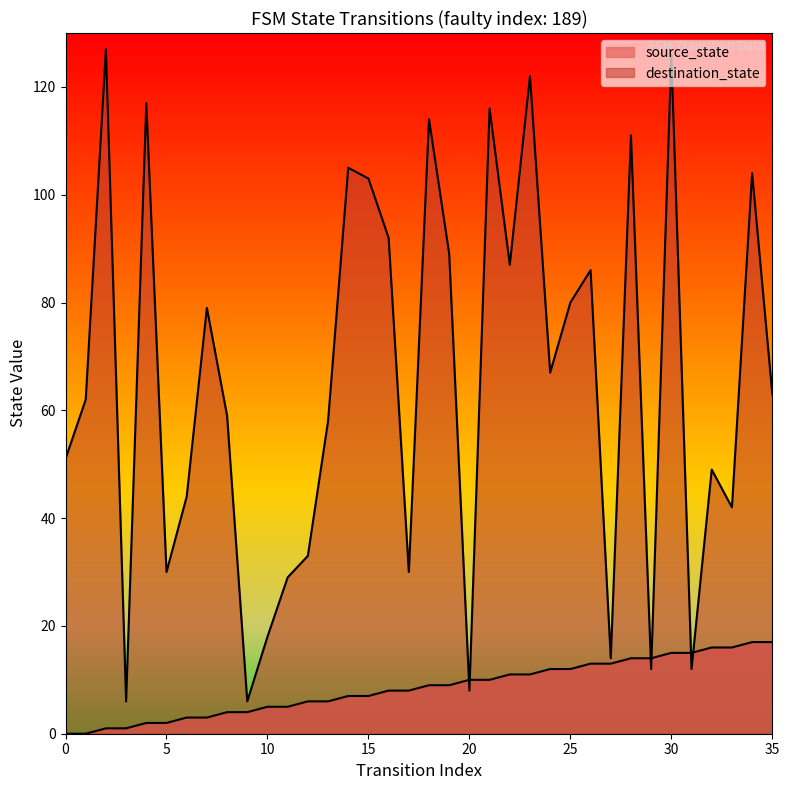

Is the value of source_state at 7 greater than the value of destination_state at 16?

No